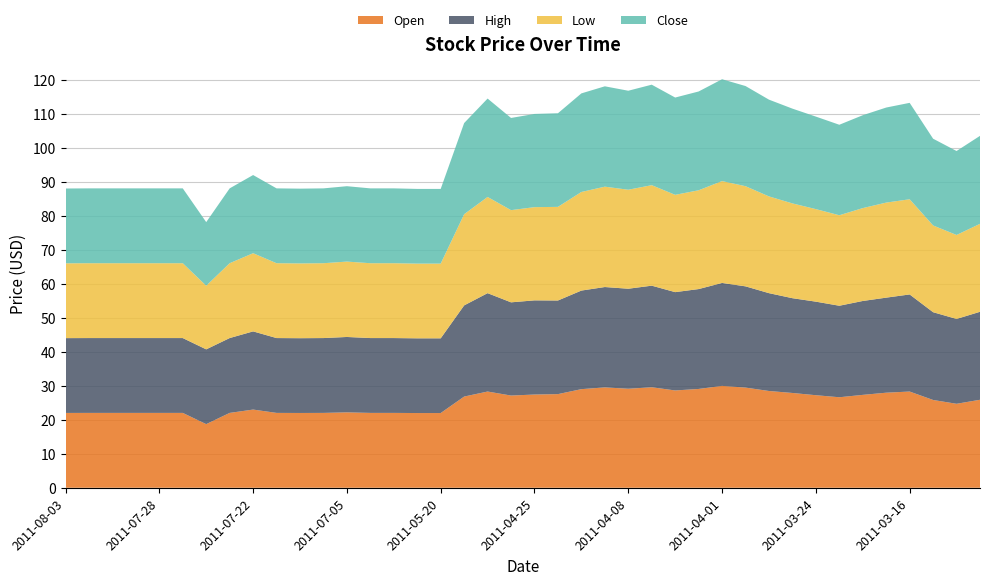

Reading right to left, what are all the values shown in this chart?

Open: 25.9	24.7	25.8	28.3	27.9	27.3	26.6	27.2	27.9	28.4	29.4	29.9	29.0	28.6	29.5	29.1	29.5	29.0	27.5	27.4	27.1	28.3	26.8	22.0	22.0	22.0	22.0	22.2	22.0	22.0	22.0	23.0	22.0	18.7	22.0	22.0	22.0	22.0	22.0	22.0
High: 25.9	24.9	25.8	28.5	27.9	27.6	26.9	27.5	27.9	28.8	29.8	30.3	29.4	28.9	29.9	29.4	29.5	29.0	27.5	27.7	27.4	28.9	26.8	22.0	22.0	22.0	22.0	22.2	22.0	22.0	22.0	23.0	22.0	22.0	22.0	22.0	22.0	22.0	22.0	22.0
Low: 25.9	24.7	25.5	28.0	27.9	27.3	26.6	27.2	27.9	28.4	29.4	29.9	29.0	28.6	29.5	29.1	29.5	29.0	27.5	27.4	27.1	28.3	26.8	22.0	22.0	22.0	22.0	22.2	22.0	22.0	22.0	23.0	22.0	18.7	22.0	22.0	22.0	22.0	22.0	22.0
Close: 25.9	24.7	25.5	28.3	27.9	27.3	26.6	27.2	27.9	28.4	29.4	29.9	29.0	28.6	29.5	29.1	29.5	29.0	27.5	27.4	27.1	28.9	26.8	22.0	22.0	22.0	22.0	22.2	22.0	22.0	22.0	23.0	22.0	18.7	22.0	22.0	22.0	22.0	22.0	22.0